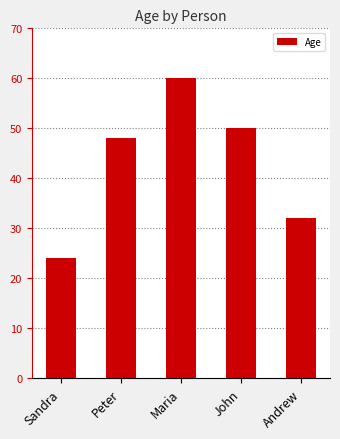

What is the sum of all values?

214